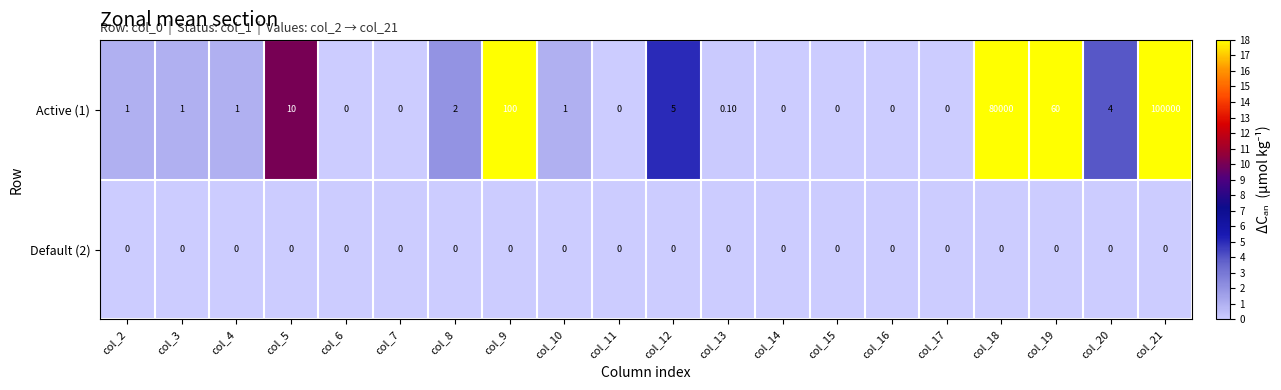

List the series in order of their overall mean, highest first.

Active (1), Default (2)